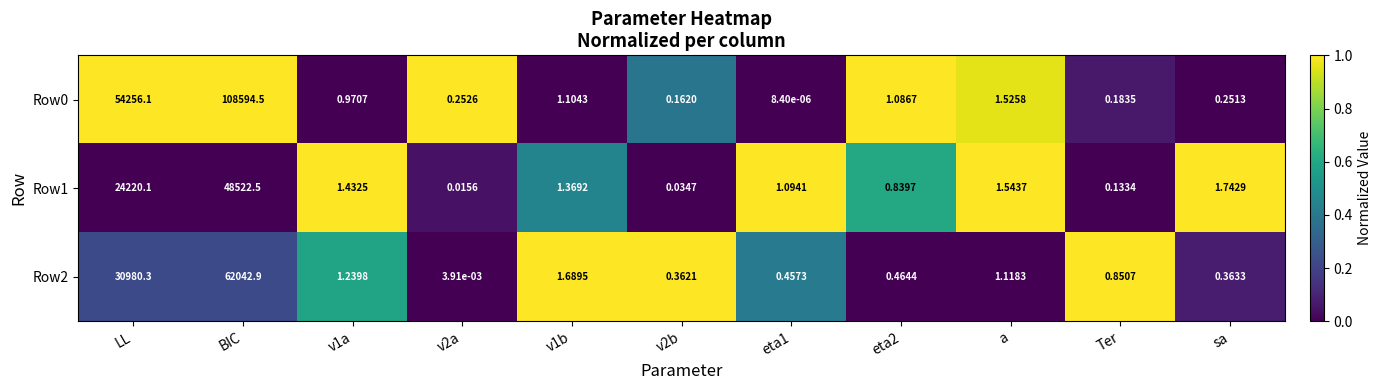

At how many categories does at least one series exceed 0?

11